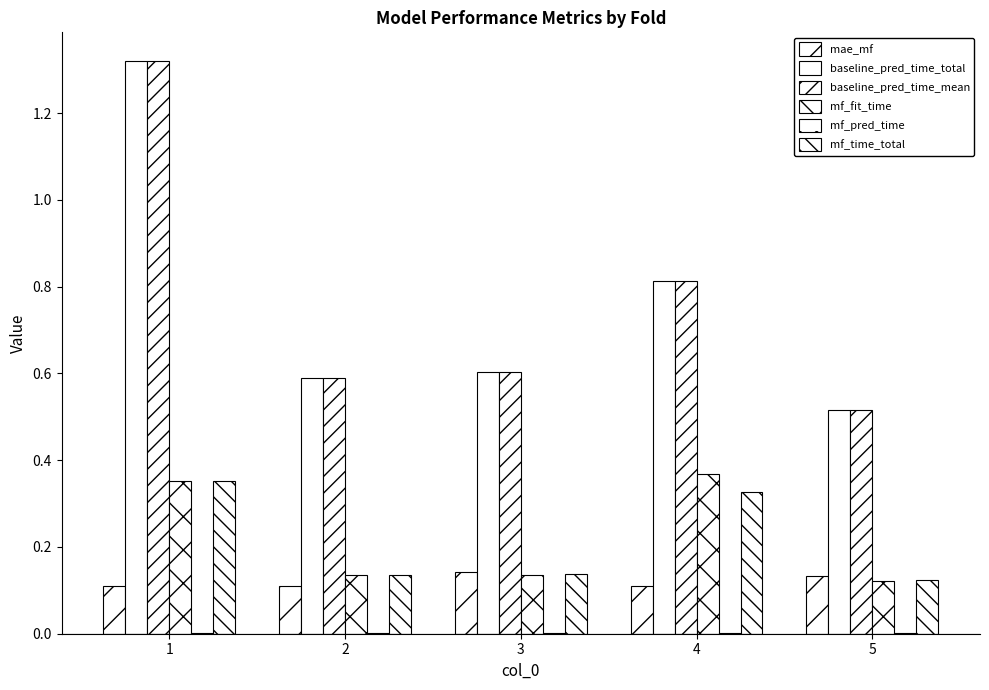

Are the bars horizontal?

No